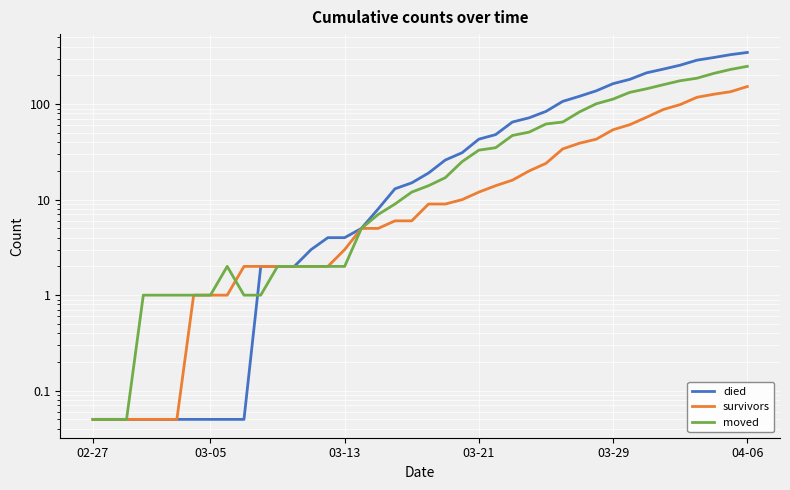

What is the sum of the died values at 24 and 36?

337.0